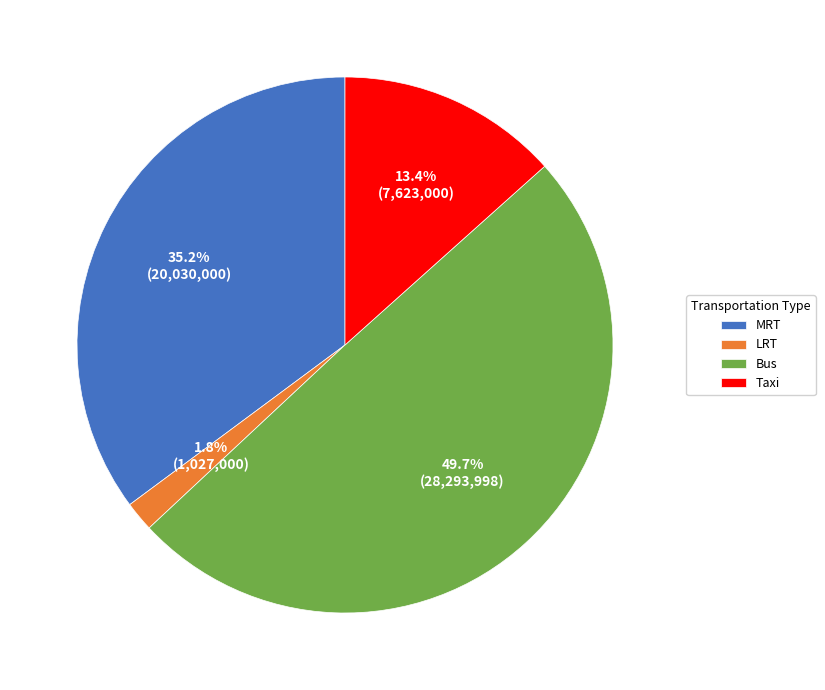

To the nearest percent, what is the average slice percentage?

25%